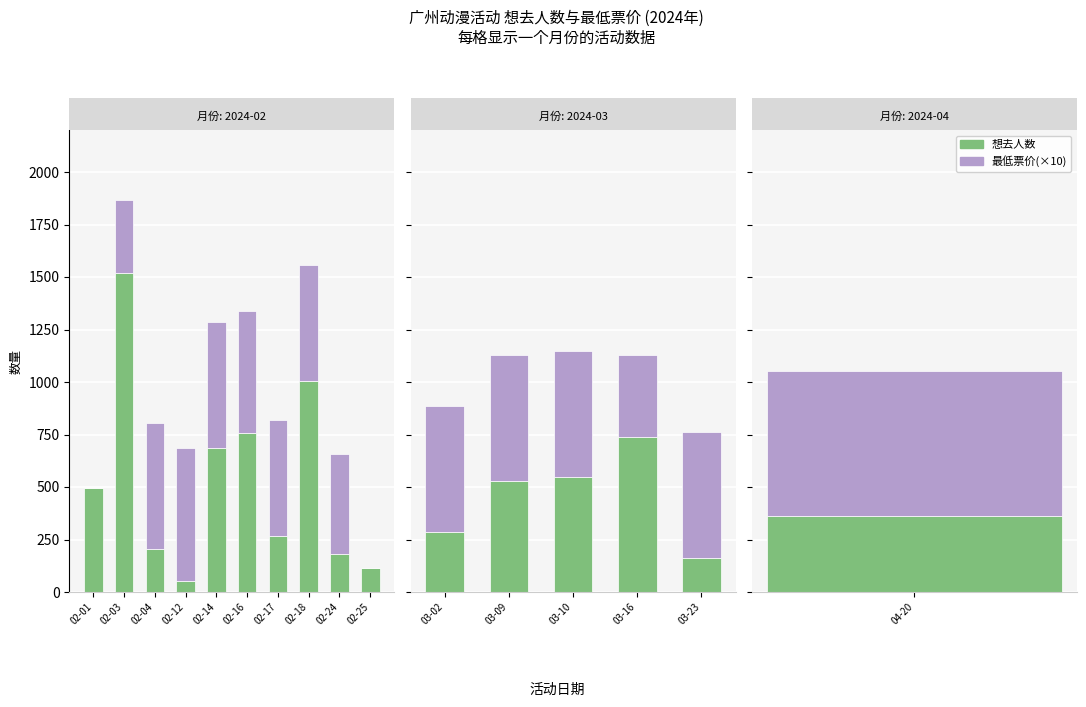

Which series has the largest range (max minus min)?

想去人数